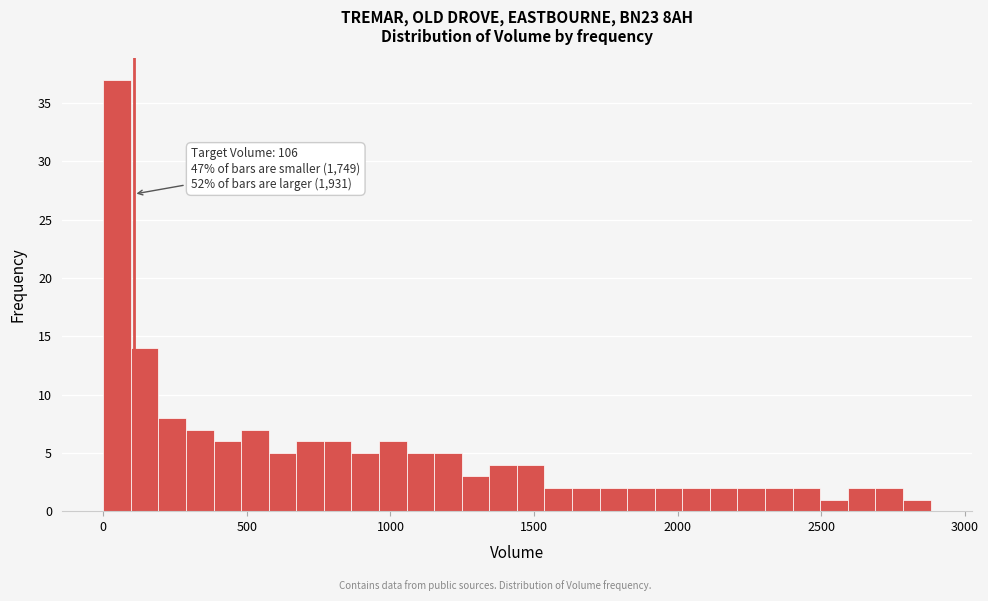

Read against the x-axis, roughly where is the centre of the tallest bar?

50